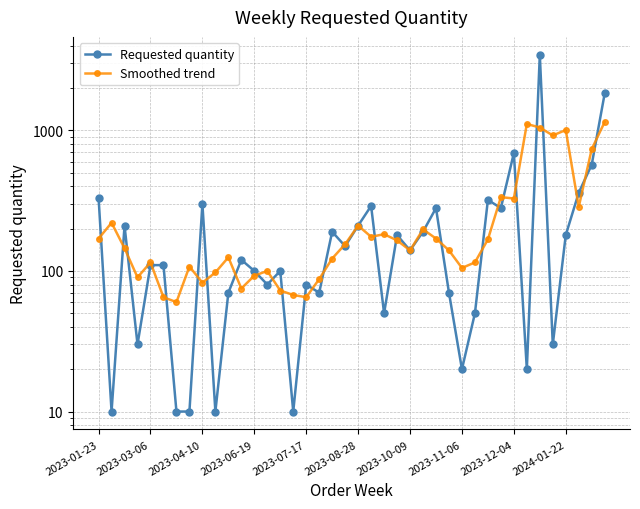

What is the spread (max minus min) of values at 13?

20.0